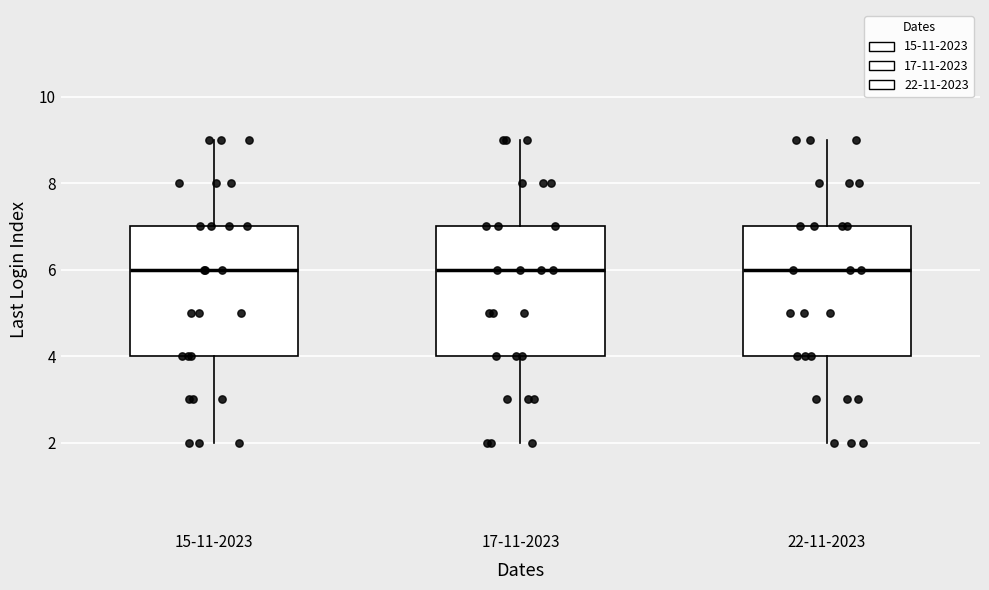

Reading left to right, transcribe this box plot: for each box, give where its median line is, the range the box spans, and where its two whiskers end, as read against the y-axis. The values are not printed on the chart, so give them approximately, as read against the axis.

15-11-2023: median 6, box 4 to 7, whiskers 2 to 9
17-11-2023: median 6, box 4 to 7, whiskers 2 to 9
22-11-2023: median 6, box 4 to 7, whiskers 2 to 9